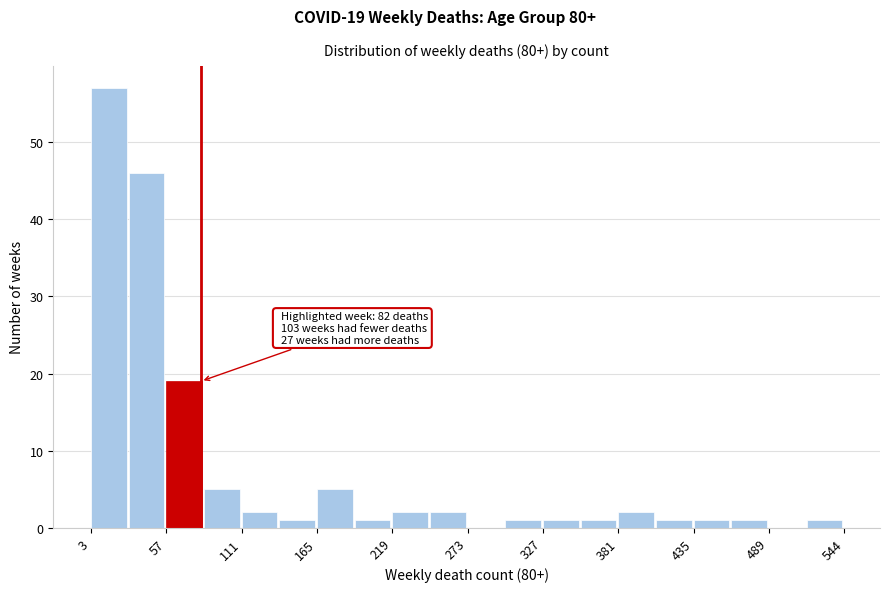

Around what value on the x-axis is the tallest bar? Give the approximate position of its centre, as read against the axis.

20